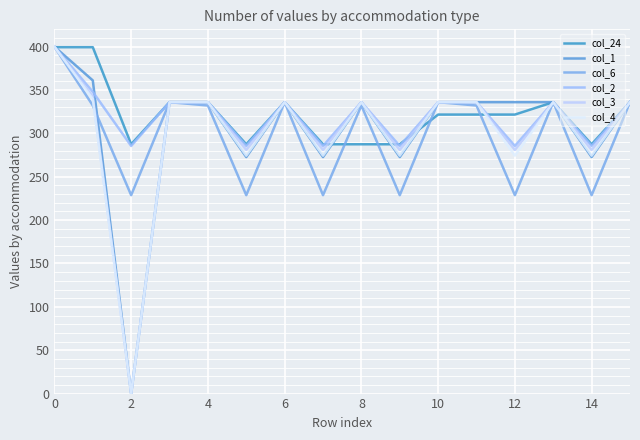

How many lines are shown in the chart?

6